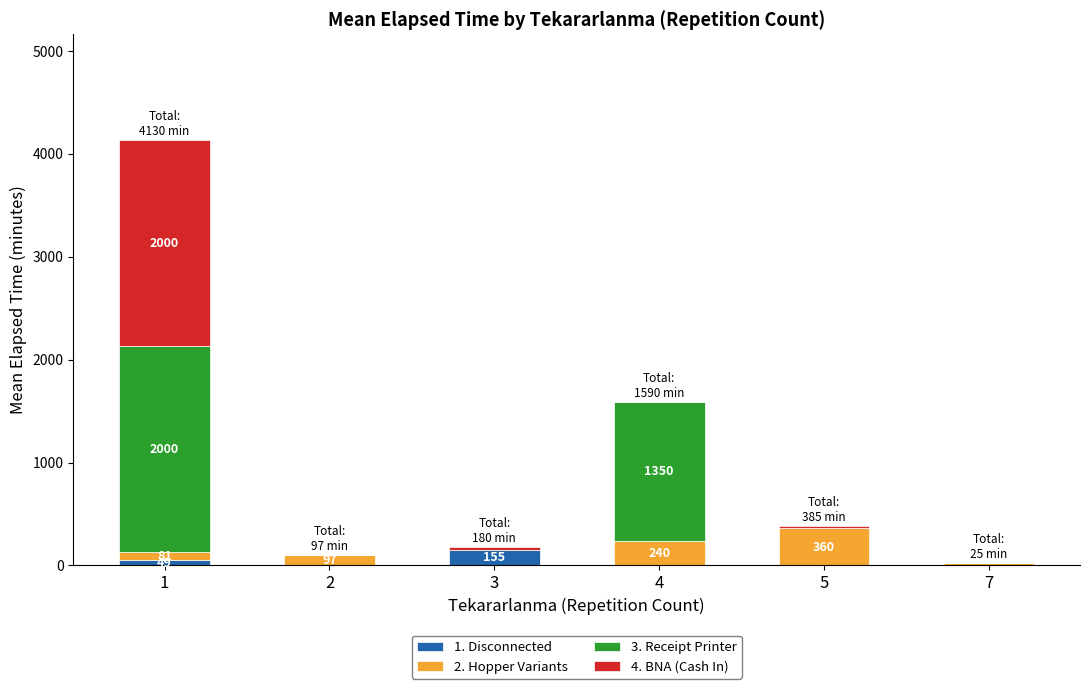

Count the number of categories in the chart.

6